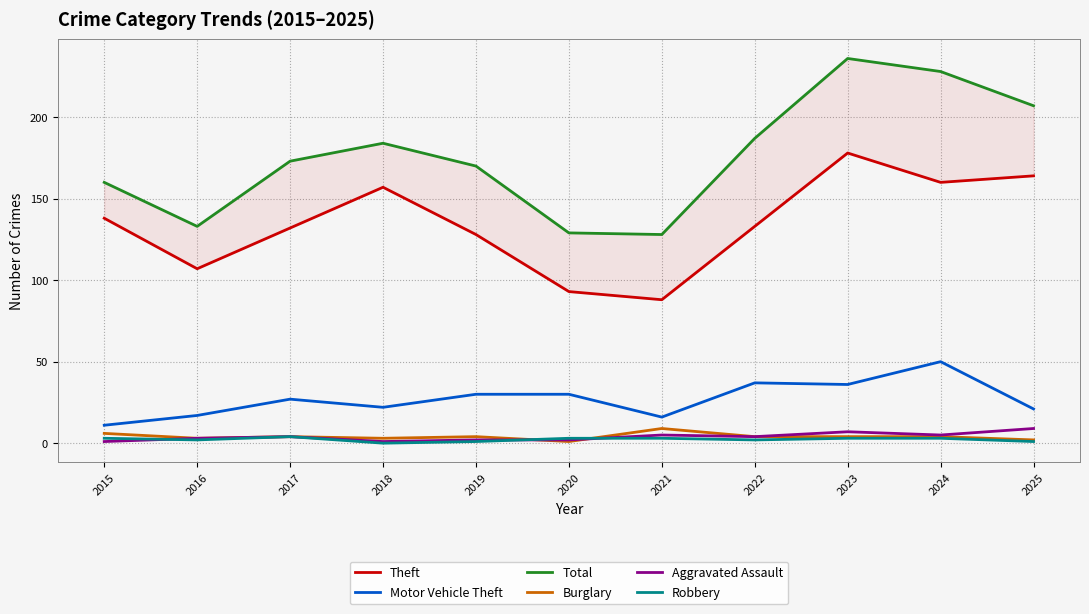

At which category is the sum across all series the highest?

2023